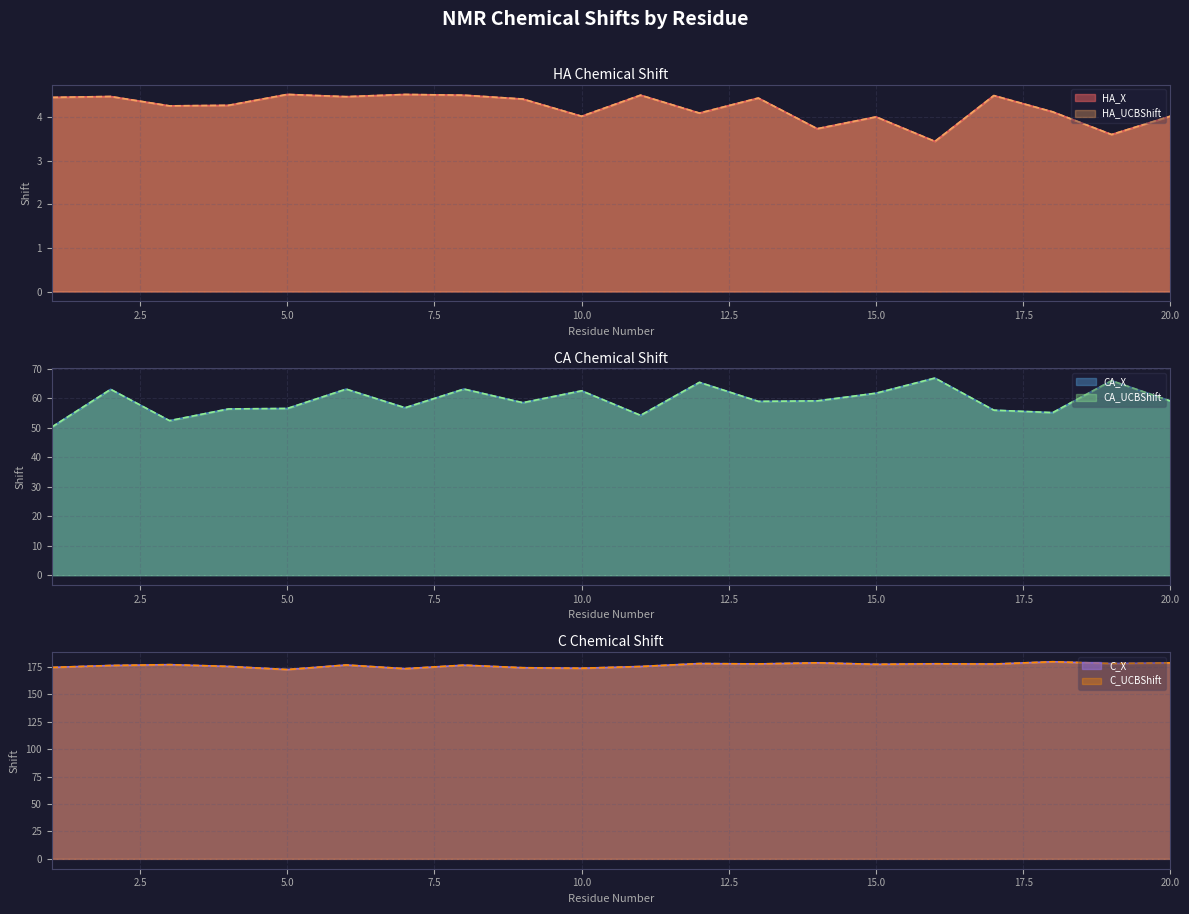

What is the difference between the CA_UCBShift values at 3 and 20?

6.7